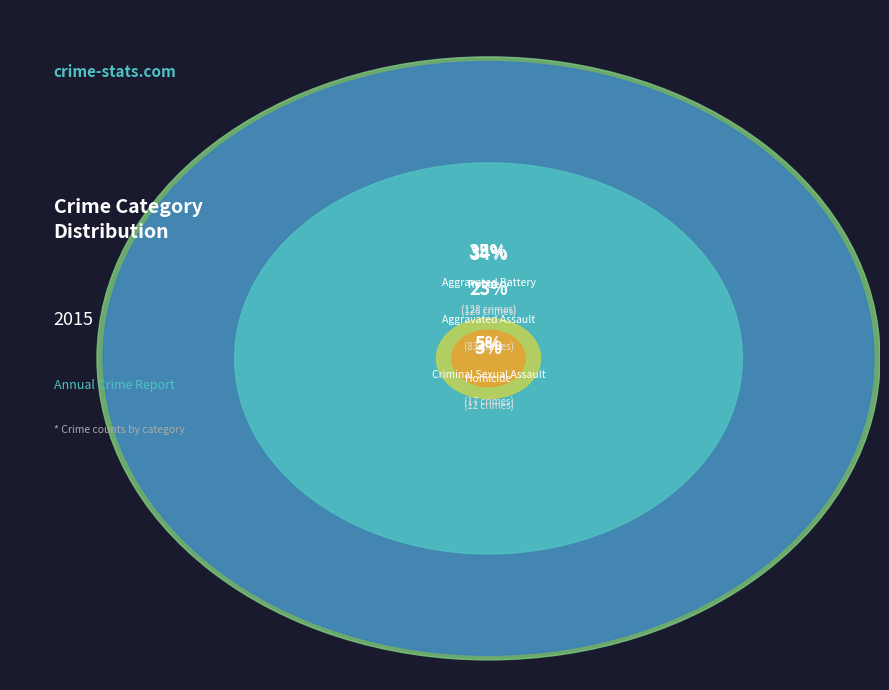

Is it true that Criminal Sexual Assault is 1% of the pie?

False